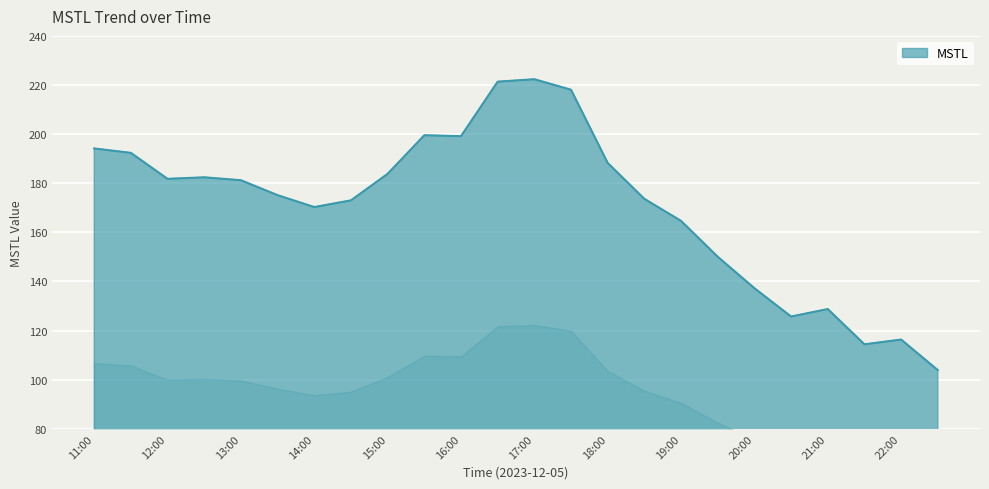

What is the smallest value displayed?

103.9